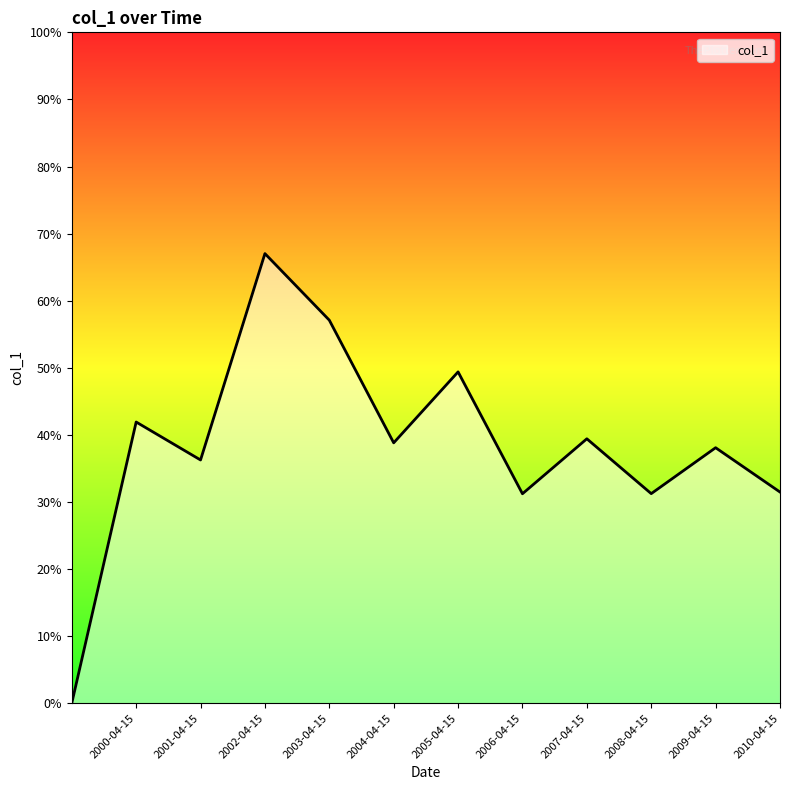

Is this an area chart (filled region under the line)?

Yes